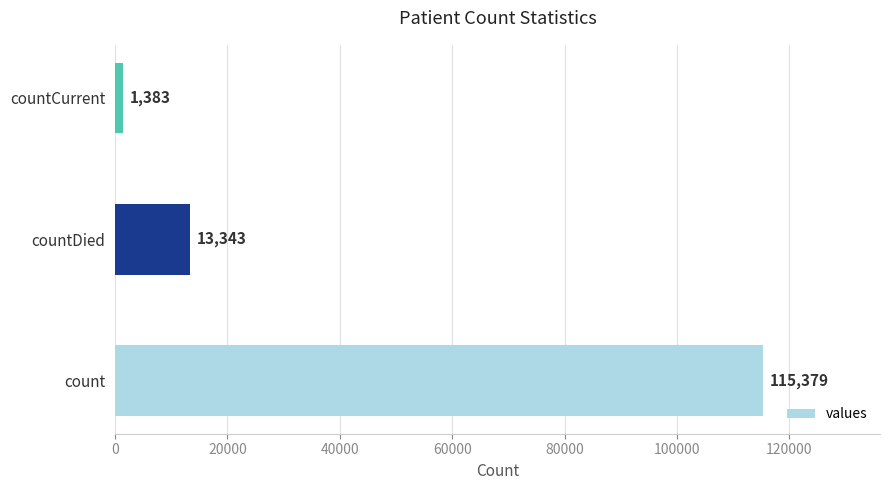

Count the values in the range 1383 to 115379.

3